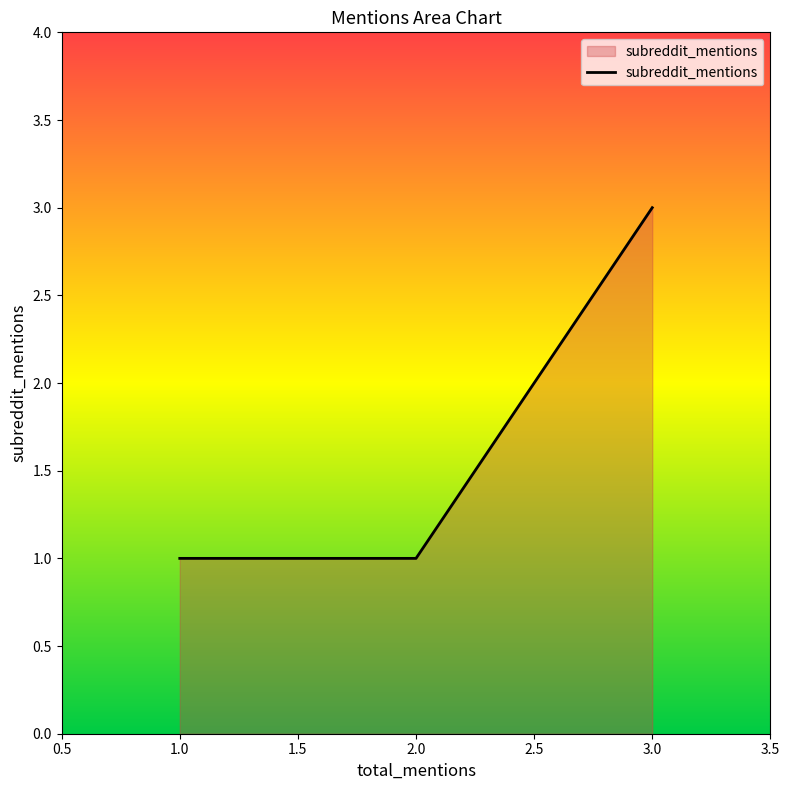

Between 1.0 and 3.0, which is larger?

3.0